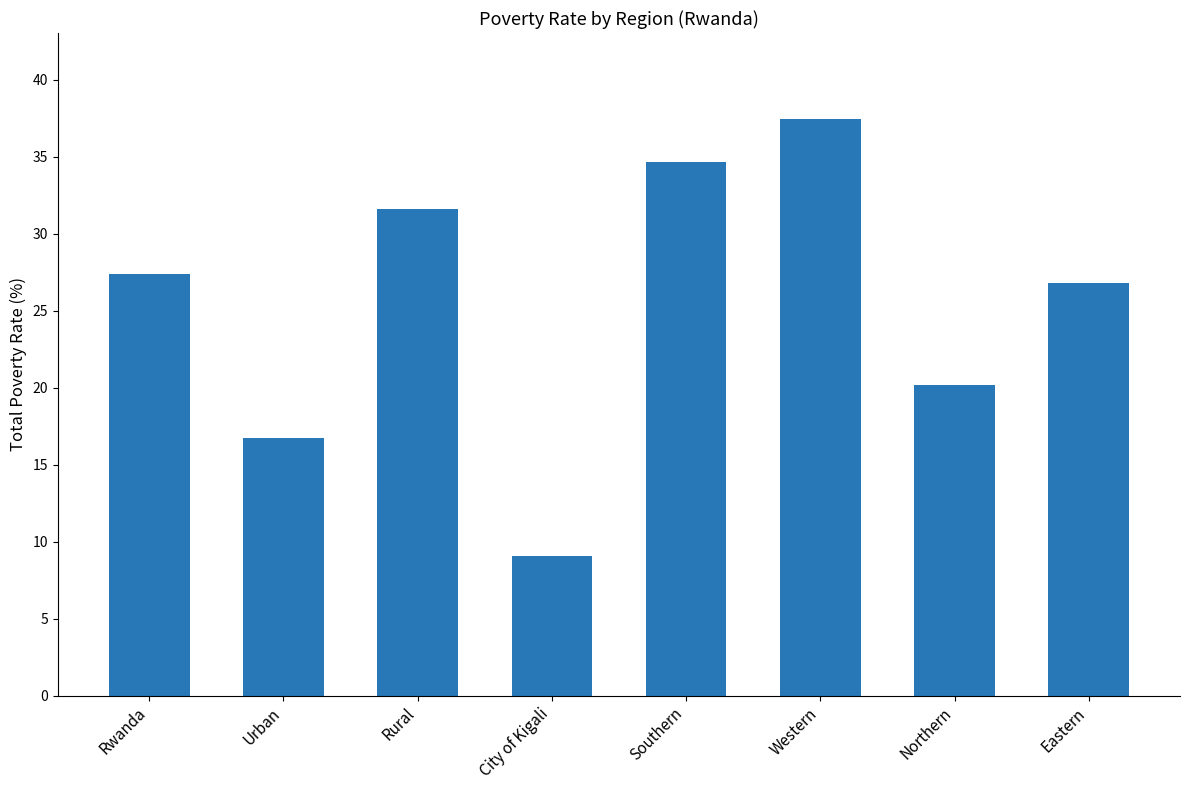

What is the ratio of the value at Southern to the value at Urban?

2.1